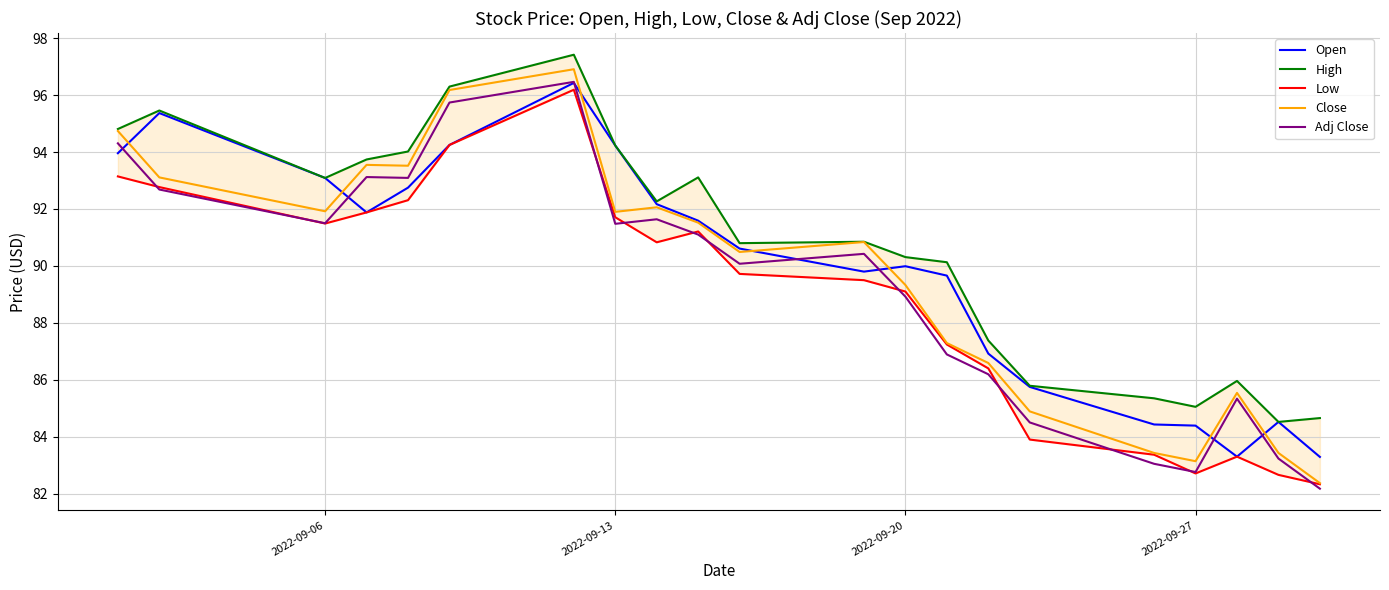

What is the minimum value for Adj Close?

82.2